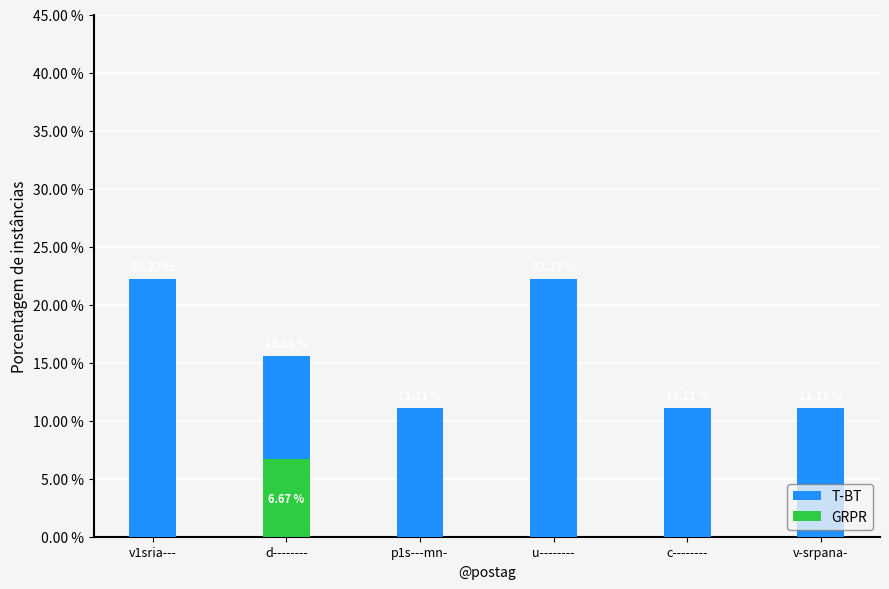

Which series has the widest spread of values?

T-BT